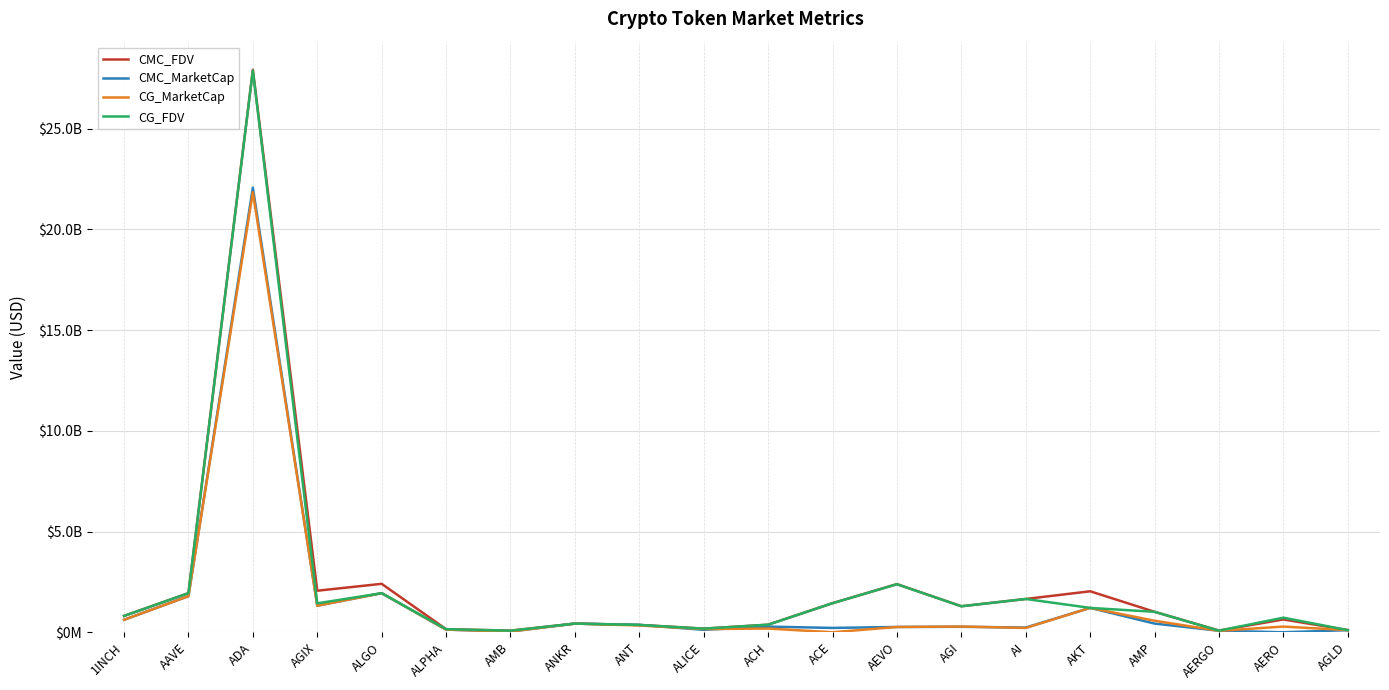

Which series changed the most between ALGO and AMP?

CMC_MarketCap